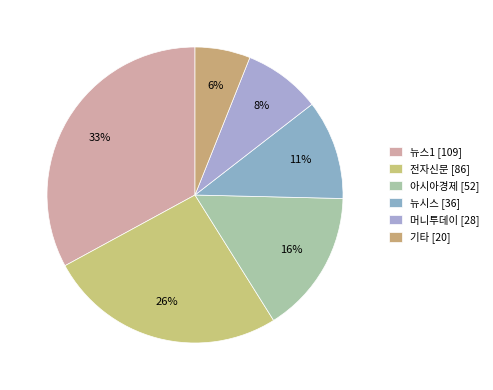

How many segments does this pie chart have?

6